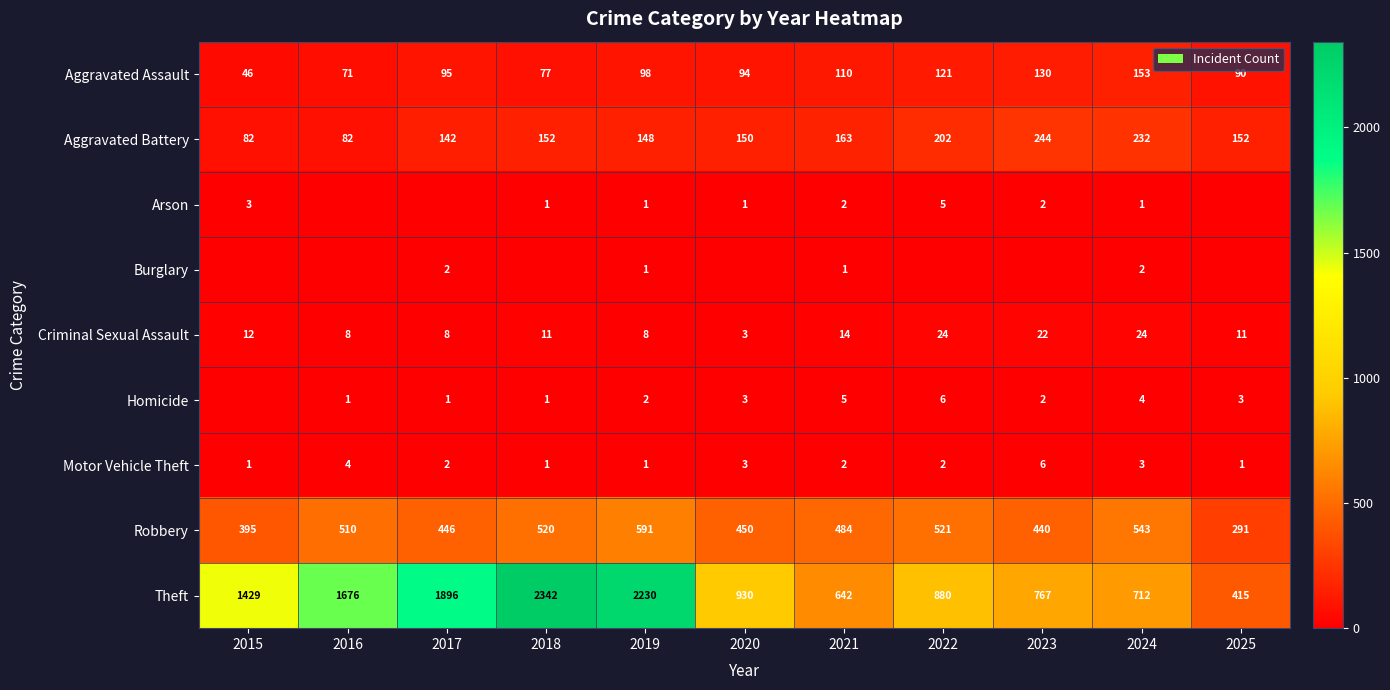

Read the Criminal Sexual Assault value at 2015, to the nearest 10.

10